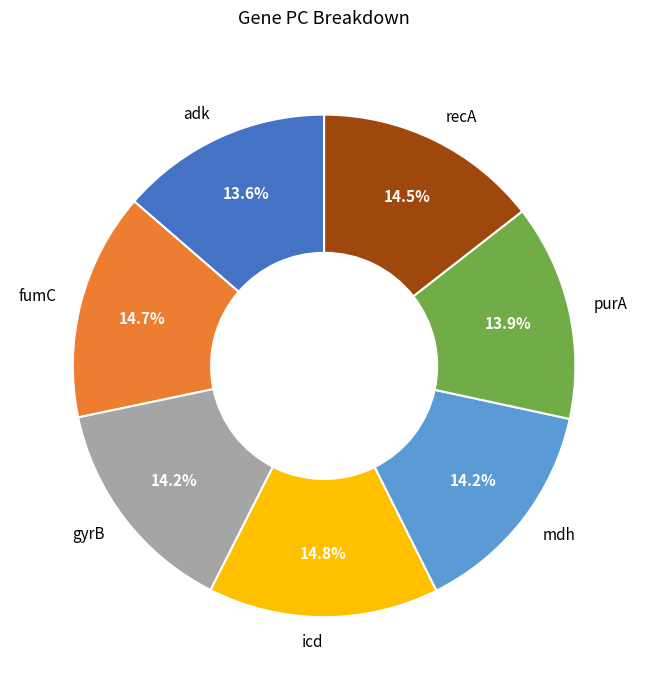

Count the number of slices in the pie.

7